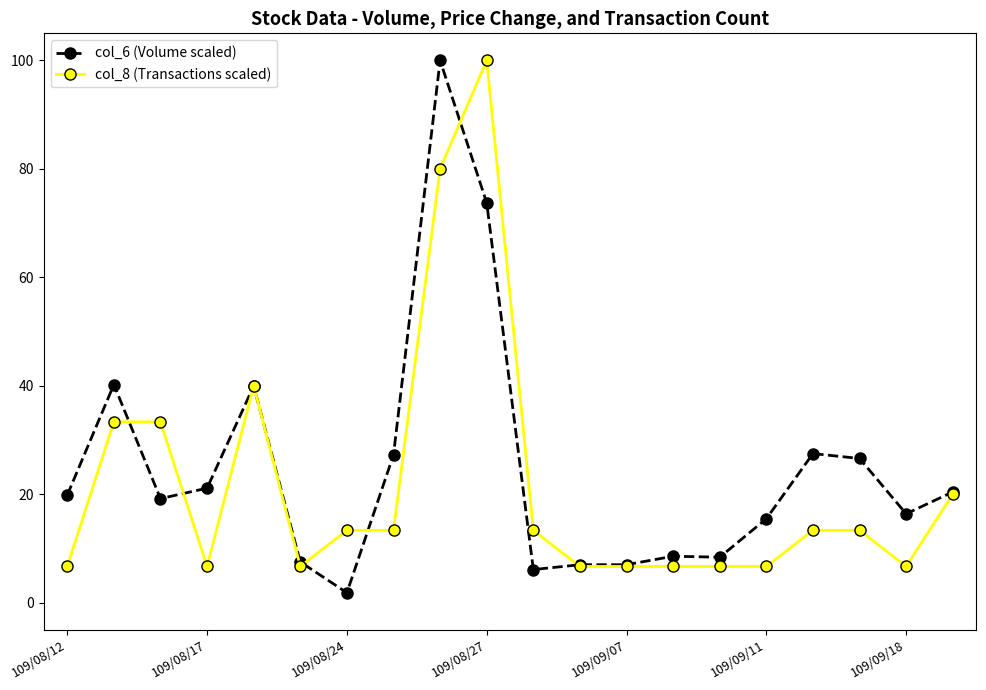

What is the average value of the col_6 (Volume scaled) series?

24.7